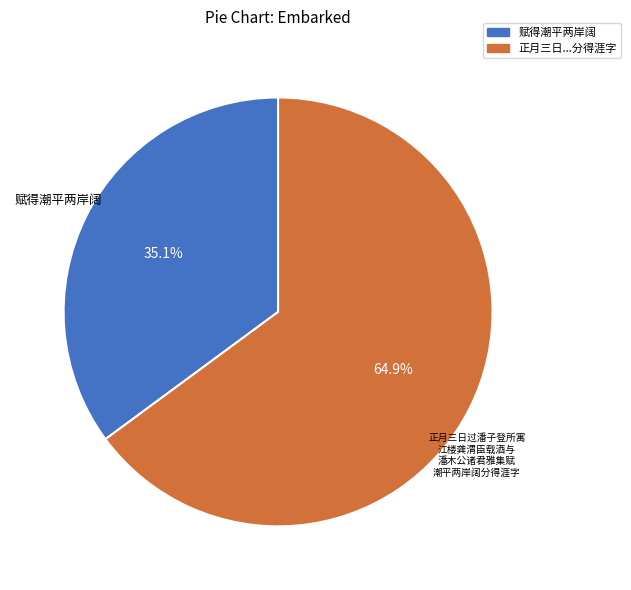

Is there a majority slice in this chart?

Yes